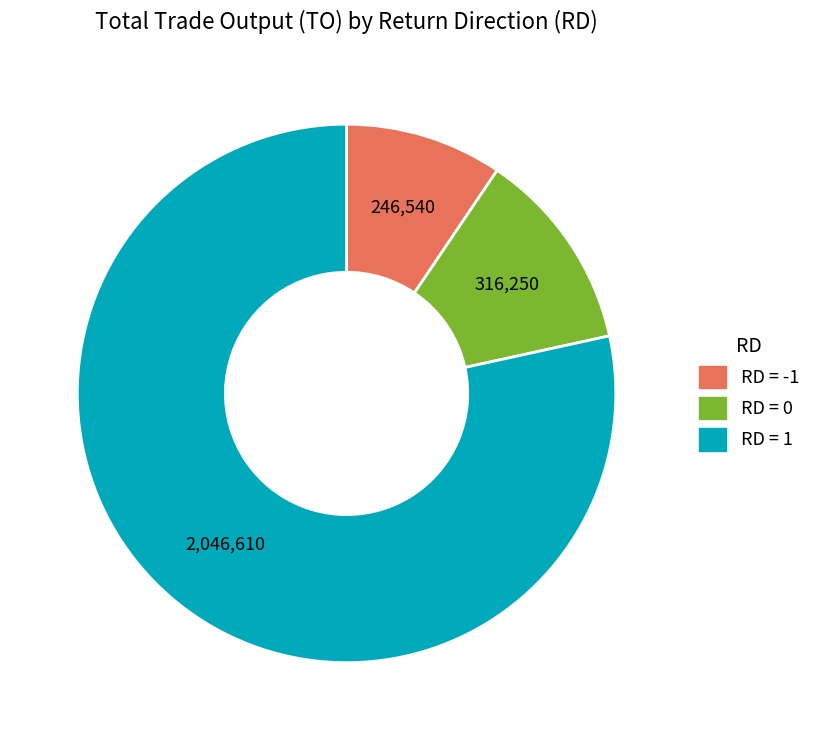

Which slice is the smallest?

RD = -1